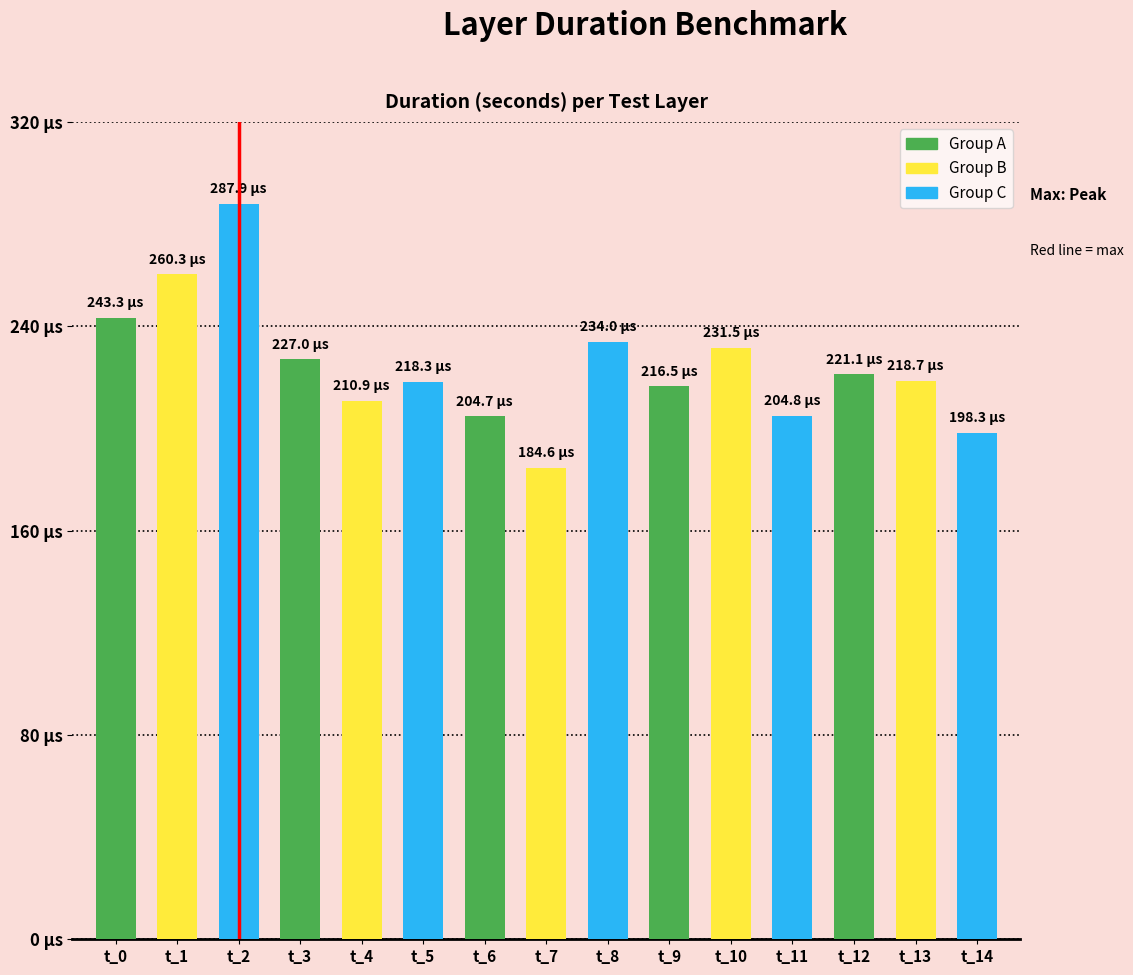

List the labels in order of value, largest first.

t_2, t_1, t_0, t_8, t_10, t_3, t_12, t_13, t_5, t_9, t_4, t_11, t_6, t_14, t_7